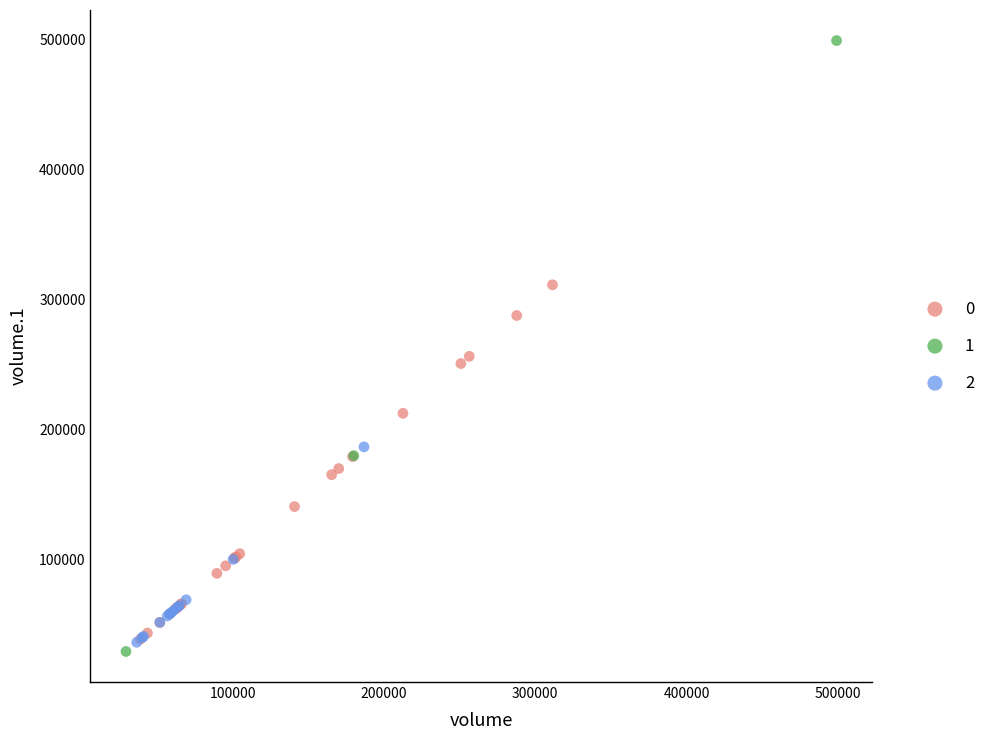

Which series reaches the maximum Y coordinate?

1